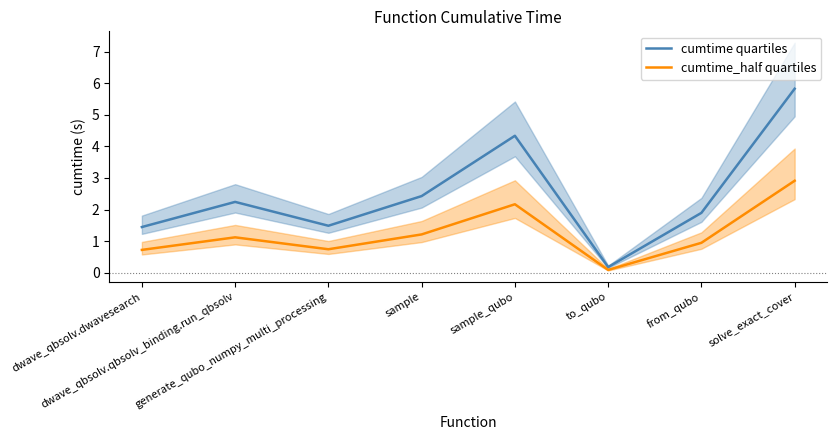

The cumtime quartiles series shows 1.4 at dwave_qbsolv.dwavesearch. True or false?

True